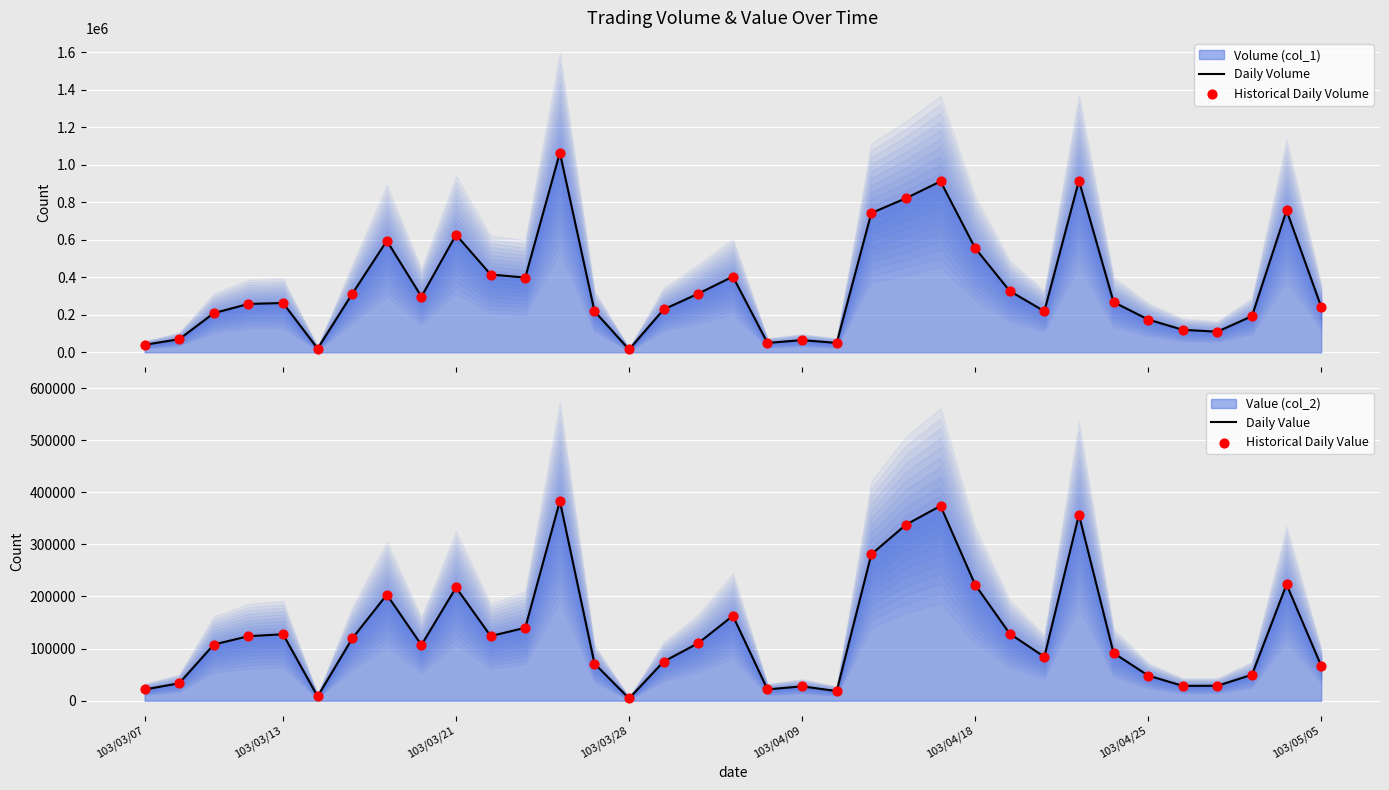

At how many categories does at least one series exceed 711963?

6